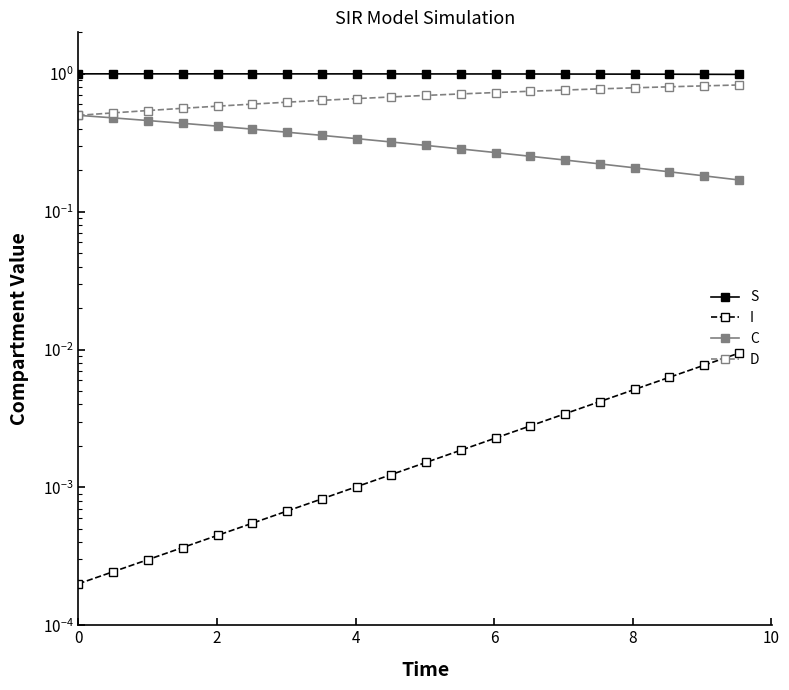

Is the value of D at 12 greater than the value of S at 10?

No